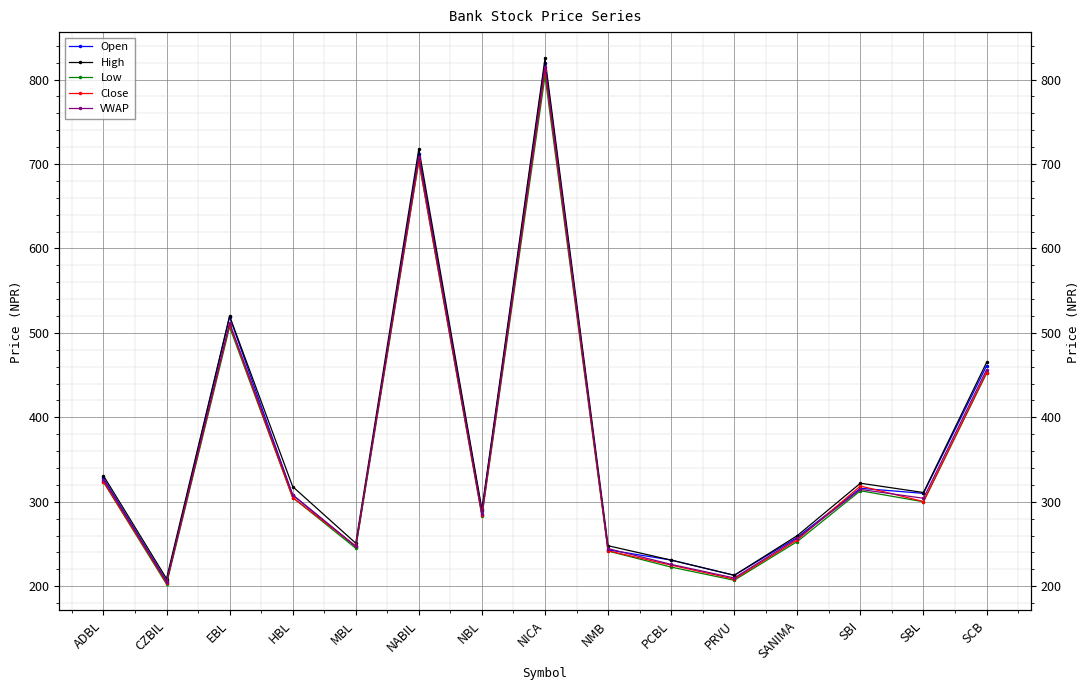

What is the maximum value shown in the chart?

825.0